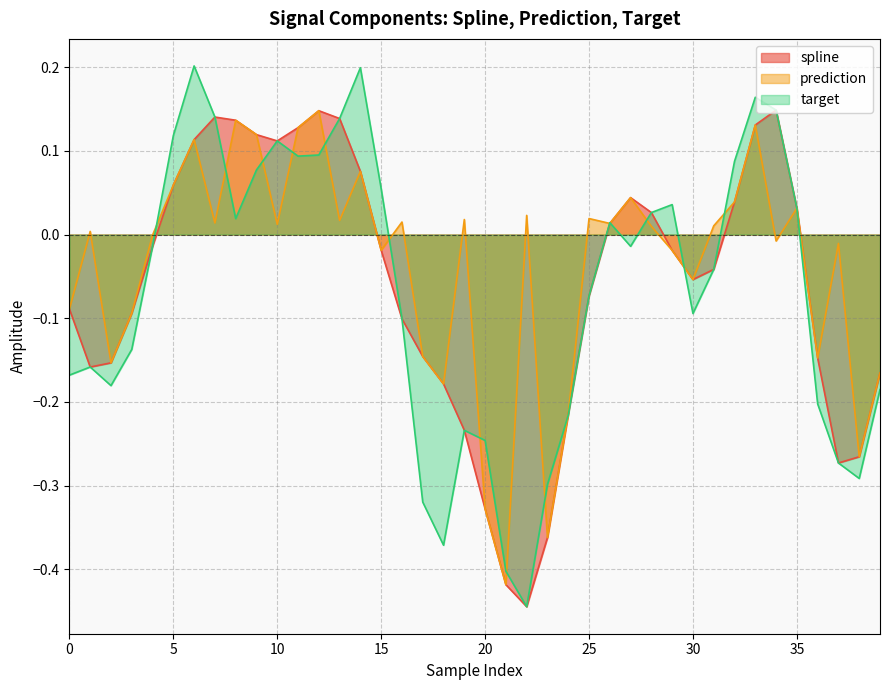

Does the chart have visible grid lines?

Yes